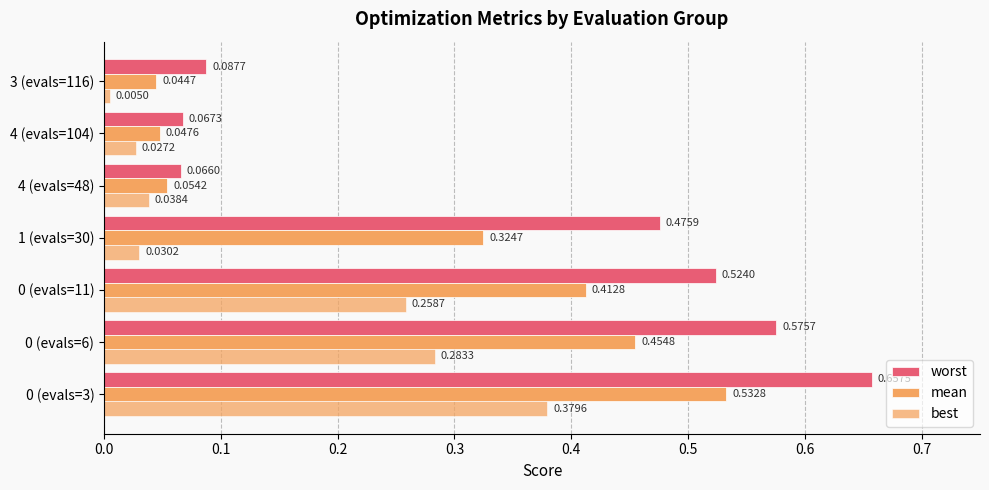

Which series has the largest range (max minus min)?

worst